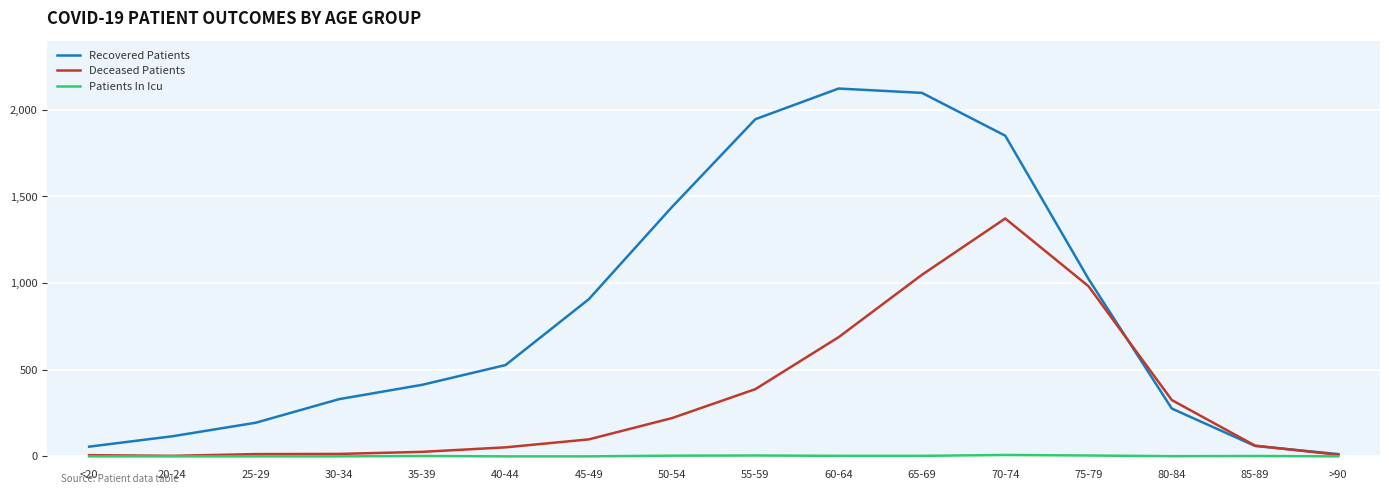

Read the Deceased Patients value at 85-89, to the nearest 50.

50